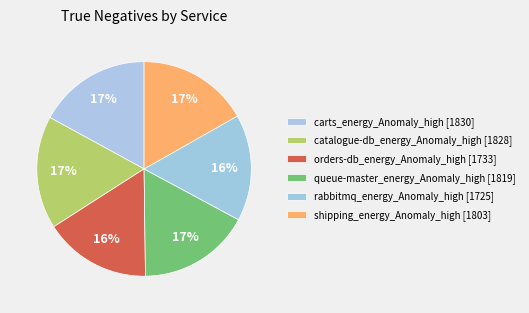

Combined, do catalogue-db_energy_Anomaly_high and orders-db_energy_Anomaly_high account for over 50%?

No